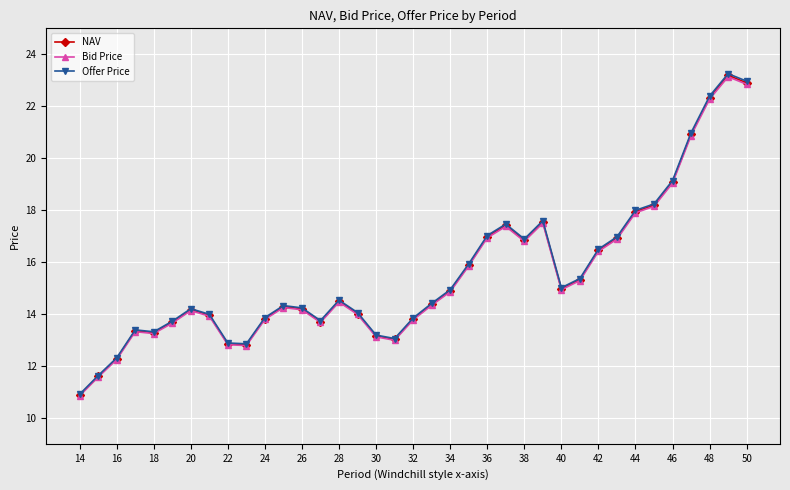

True or false: Offer Price and Bid Price intersect in this chart.

False